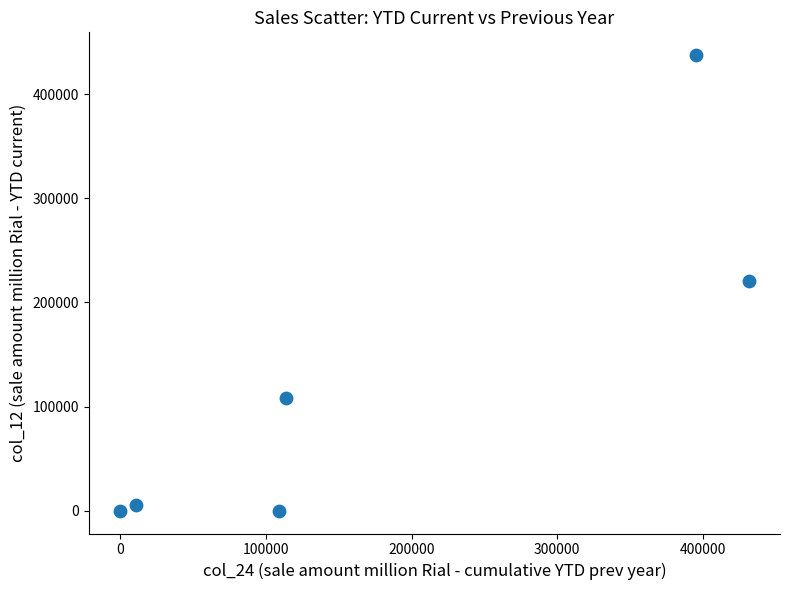

What is the average X value?

176771